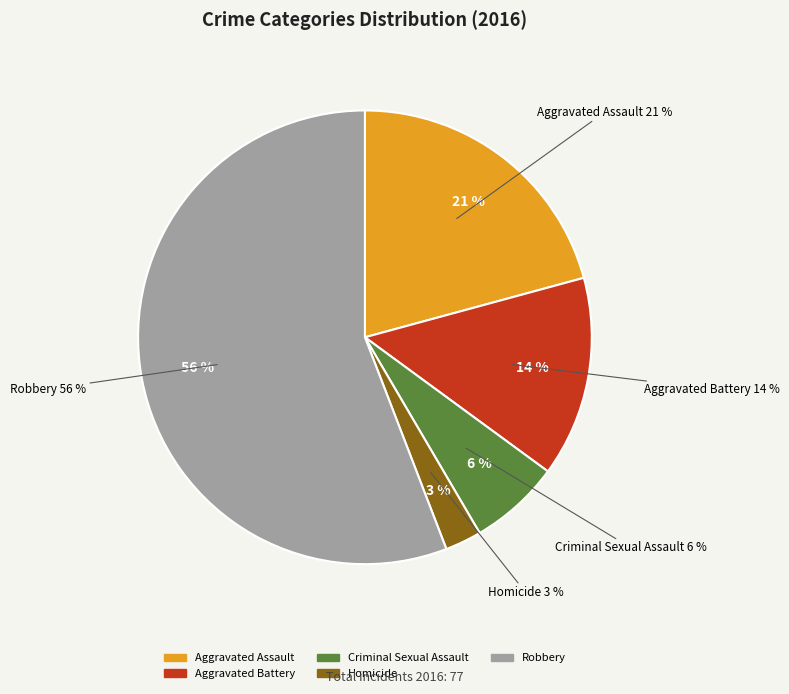

How many segments does this pie chart have?

5